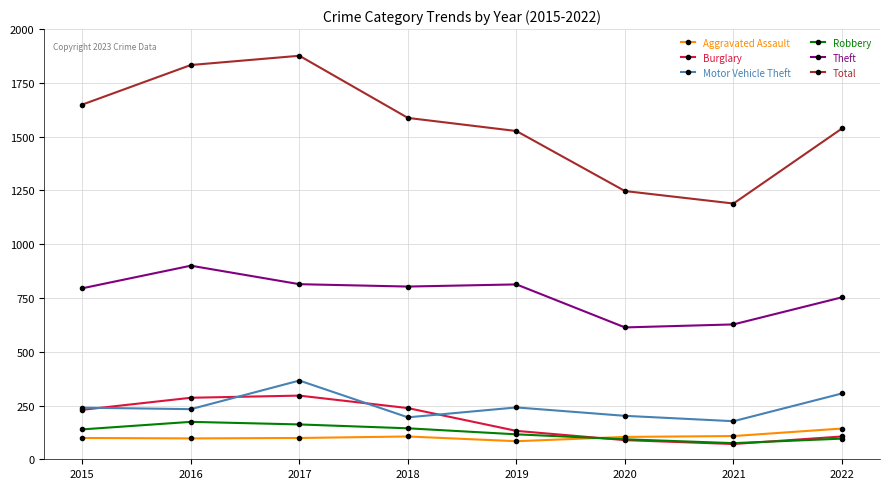

How many interior local valleys does the Robbery series have?

1